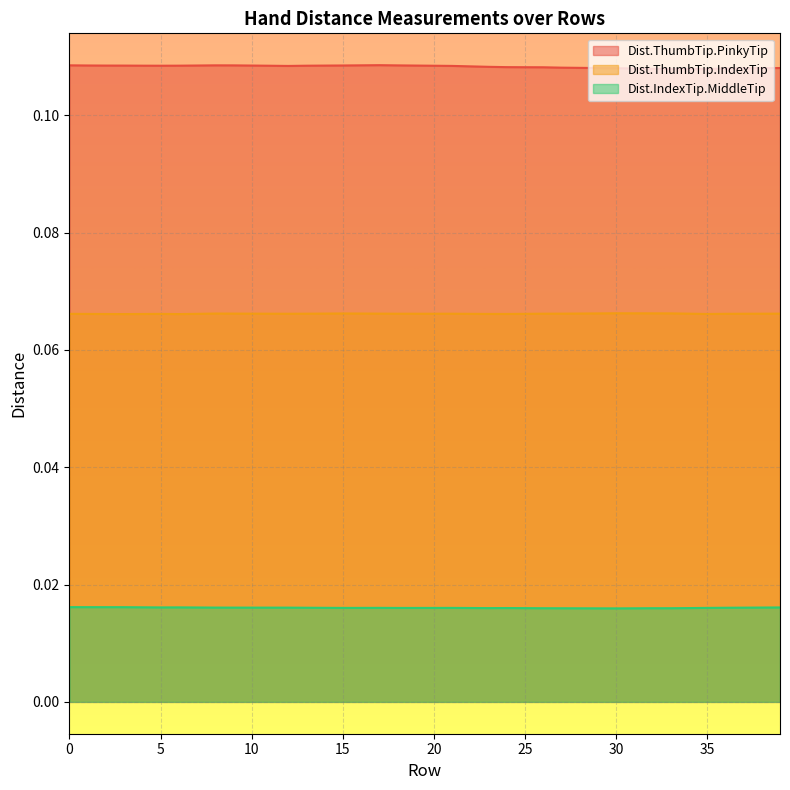

Which series has the largest range (max minus min)?

Dist.ThumbTip.PinkyTip